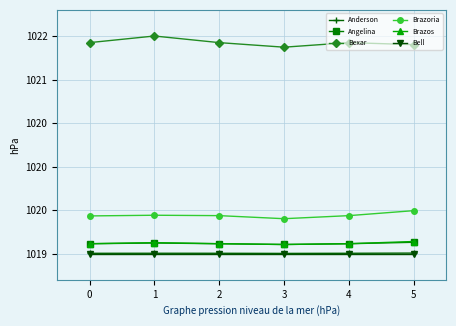

Reading left to right, transcribe all the data shown in this chart.

Anderson: 0=1019.0	1=1019.0	2=1019.0	3=1019.0	4=1019.0	5=1019.0
Angelina: 0=1019.1	1=1019.1	2=1019.1	3=1019.1	4=1019.1	5=1019.1
Bexar: 0=1021.4	1=1021.5	2=1021.4	3=1021.4	4=1021.4	5=1021.4
Brazoria: 0=1019.4	1=1019.4	2=1019.4	3=1019.4	4=1019.4	5=1019.5
Brazos: 0=1019.1	1=1019.1	2=1019.1	3=1019.1	4=1019.1	5=1019.1
Bell: 0=1019.0	1=1019.0	2=1019.0	3=1019.0	4=1019.0	5=1019.0